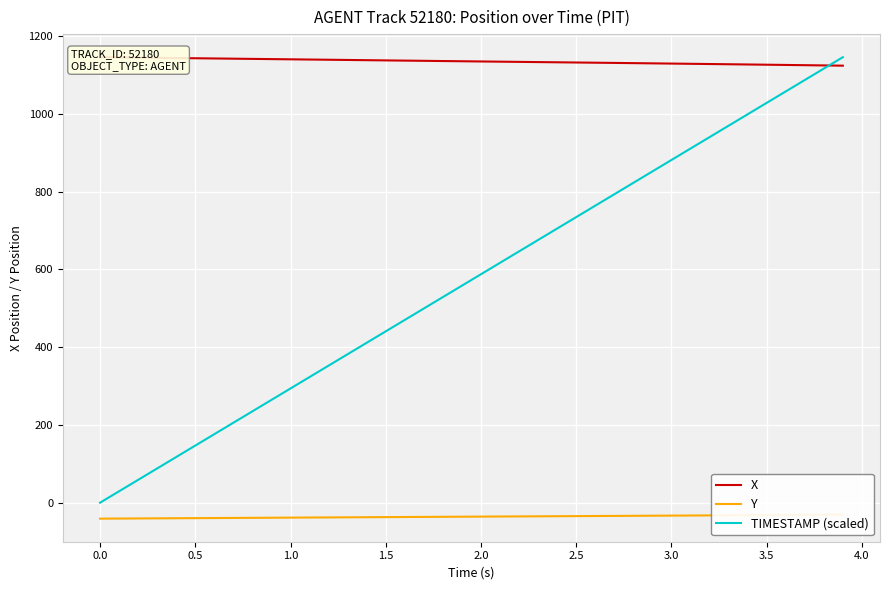

What is the highest value of the TIMESTAMP (scaled) series?

1146.1